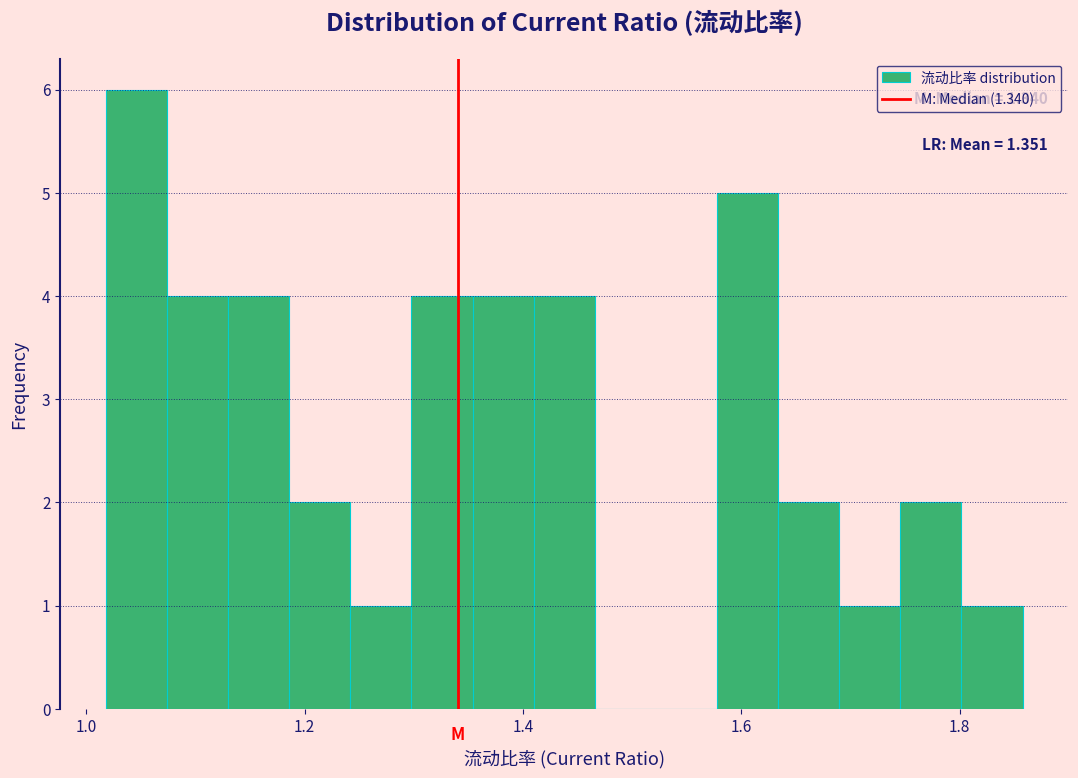

Around what value on the x-axis is the tallest bar? Give the approximate position of its centre, as read against the axis.

1.04